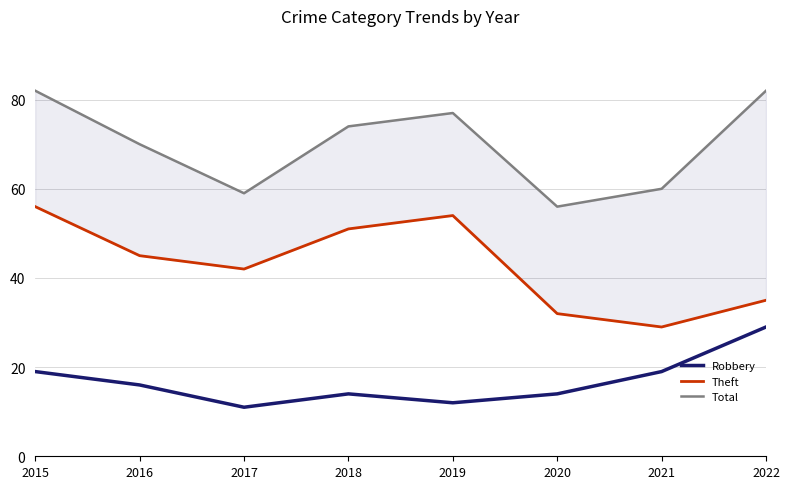

How many values in the Total series exceed 74?

3